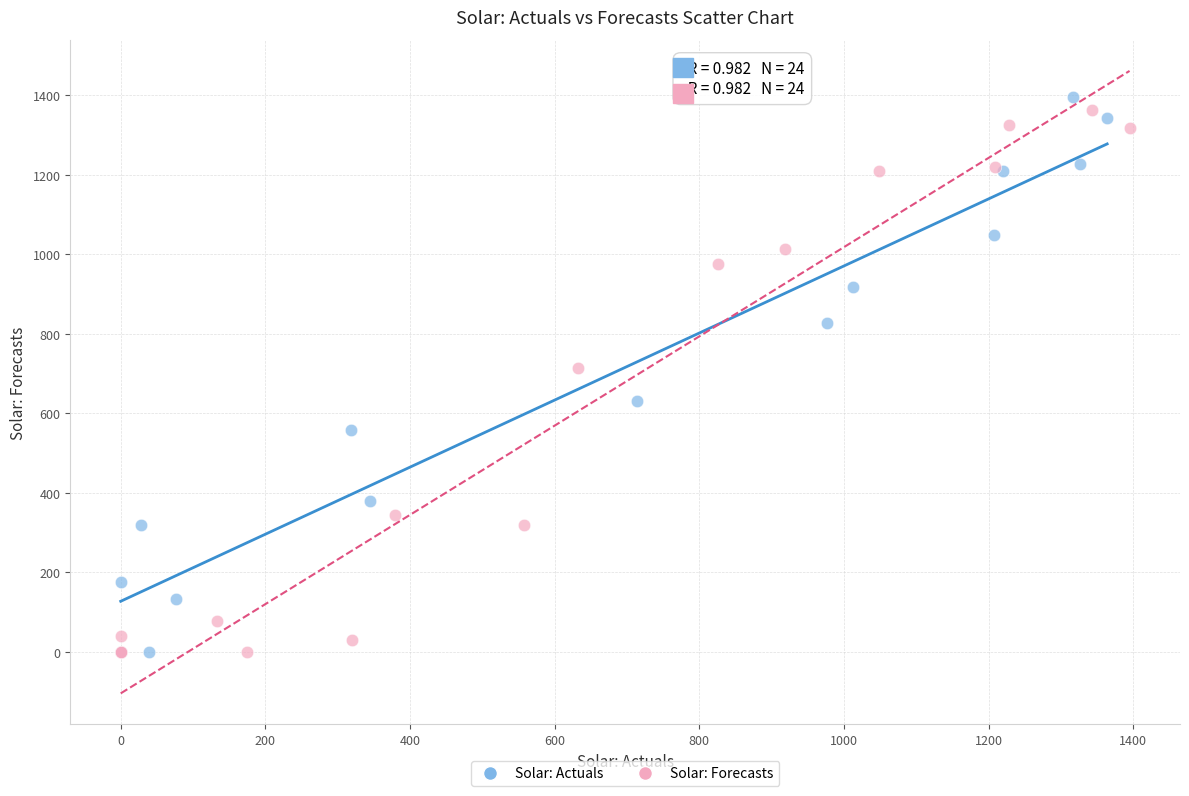

Which series reaches the maximum Y coordinate?

Solar: Actuals